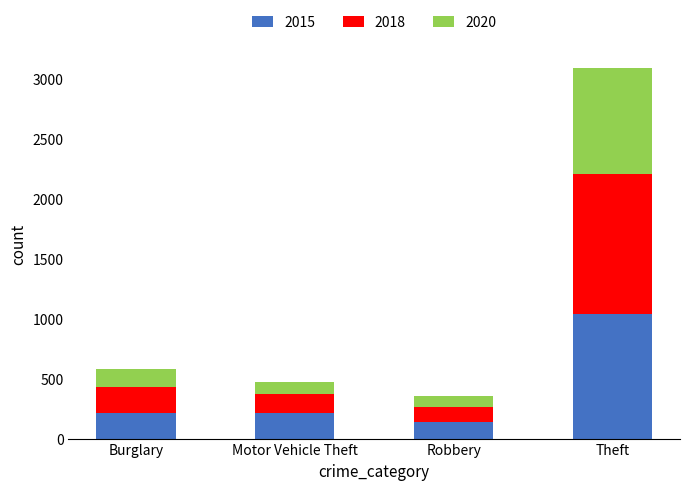

What is the maximum value for 2015?

1041